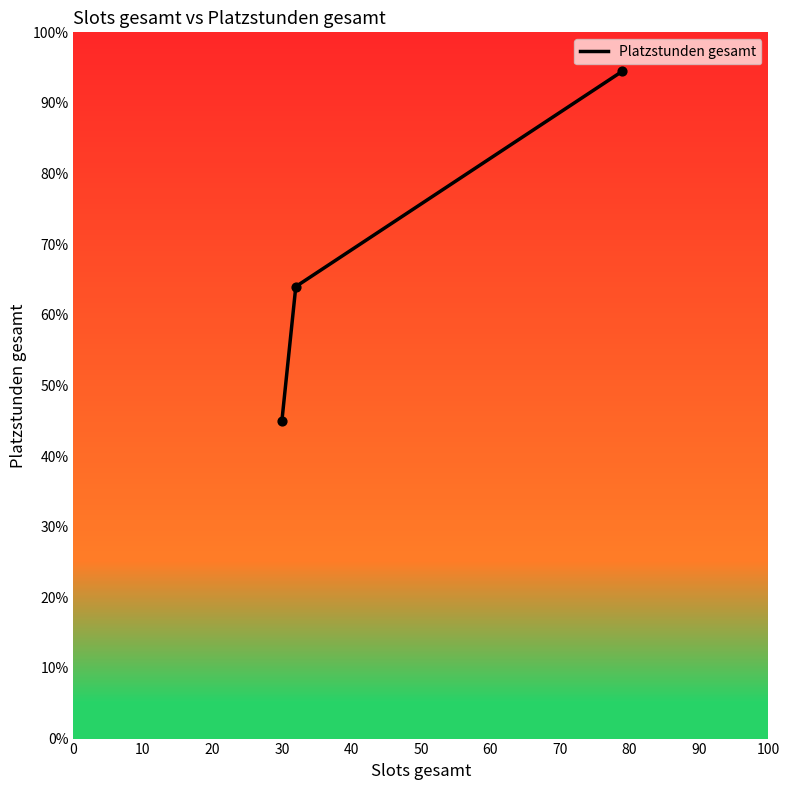

What is the difference between the maximum and minimum values?

49.5